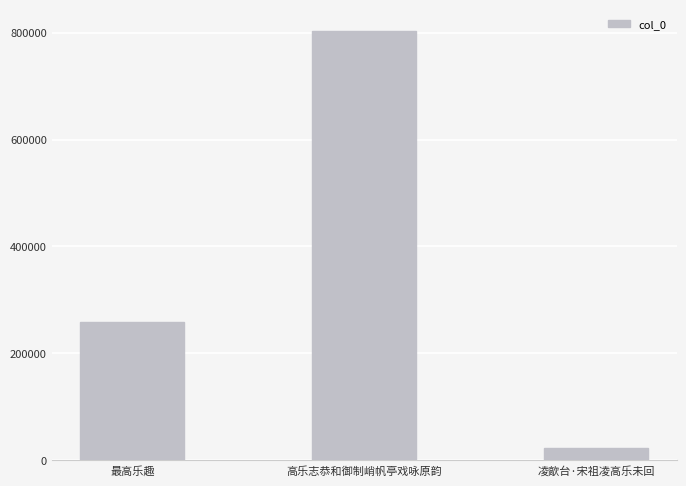

At which category does the chart reach its minimum across all series?

凌歊台·宋祖凌高乐未回